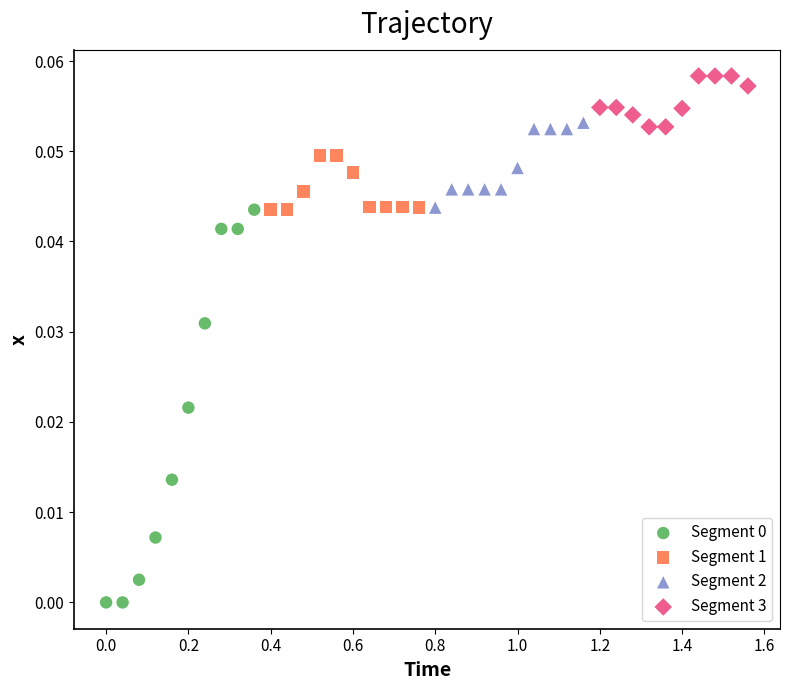

Which series contains the highest Y value?

Segment 3